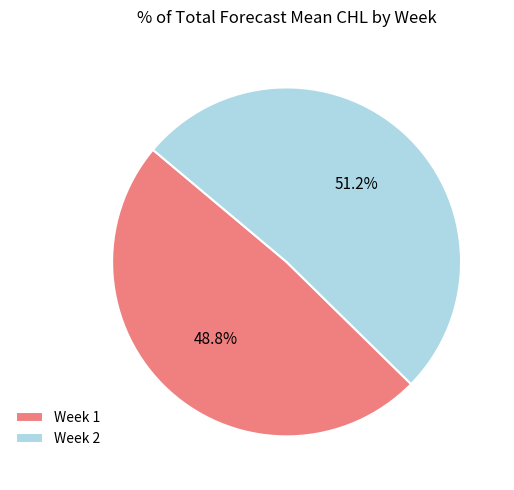

Which slice is the largest?

Week 2